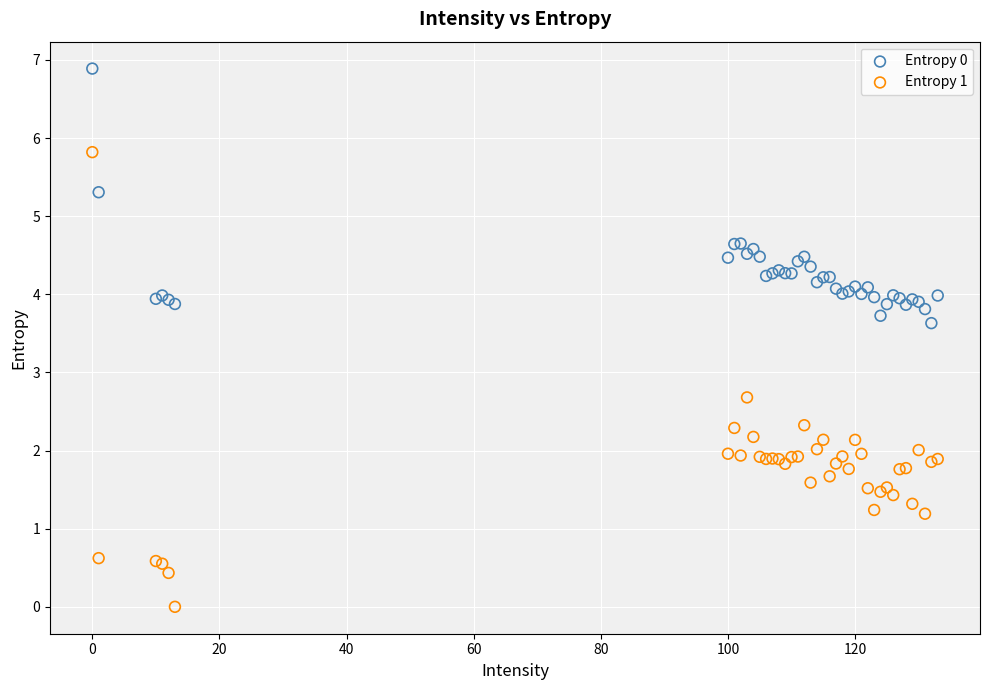

Across all series, what Y value is closest to 3?

2.7